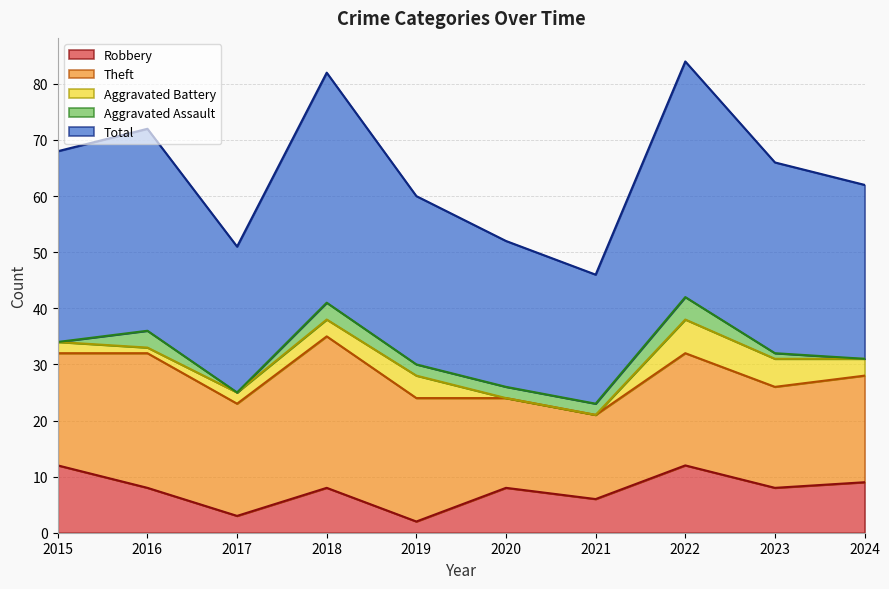

What is the value of the Aggravated Battery point at the 8th from the left?

6